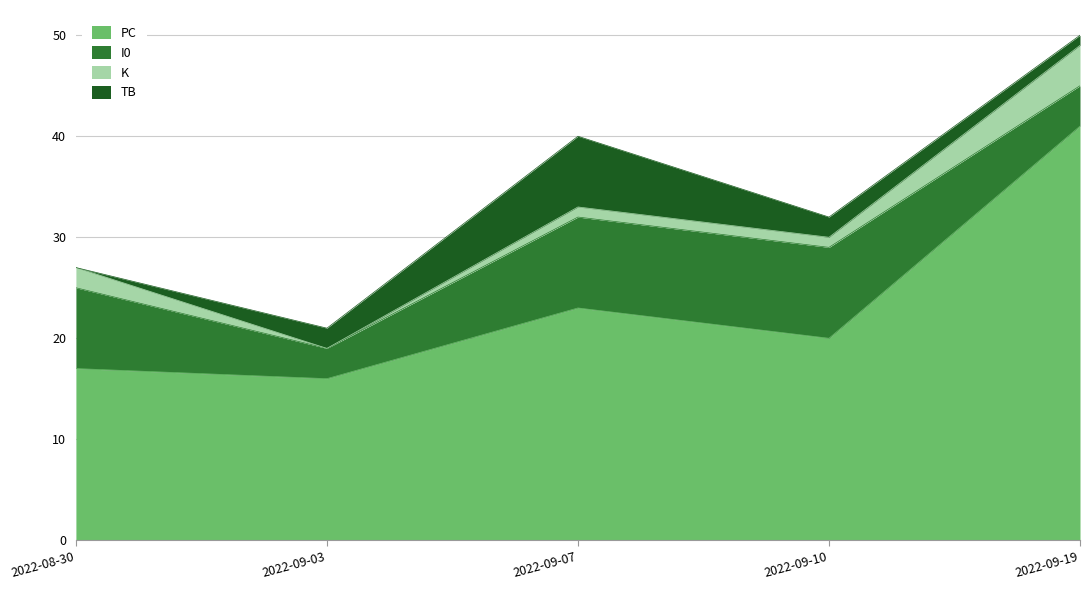

True or false: PC and I0 intersect in this chart.

False